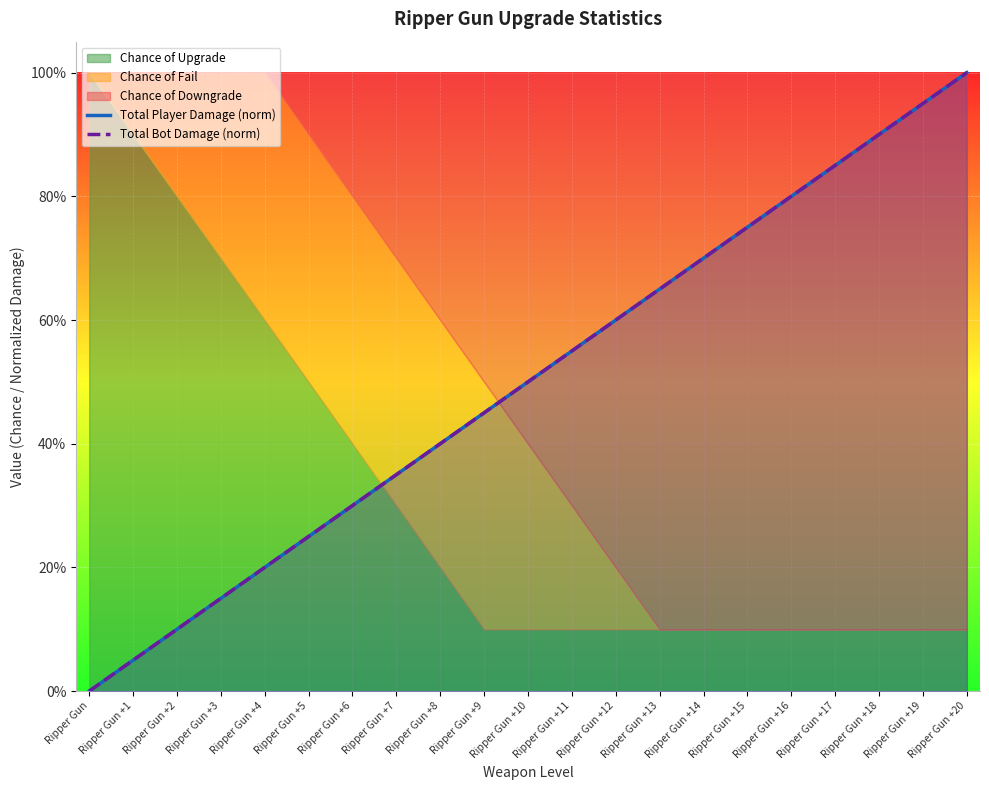

Does the chart display data point markers on the line(s)?

No